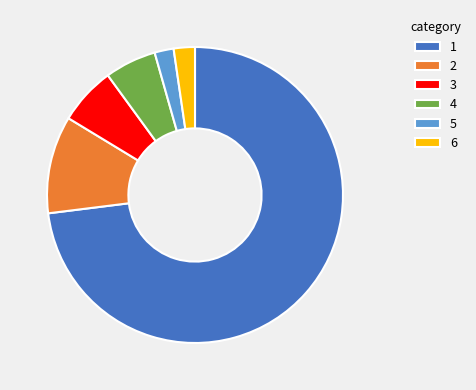

Do 6 and 2 together represent more than half of the pie?

No